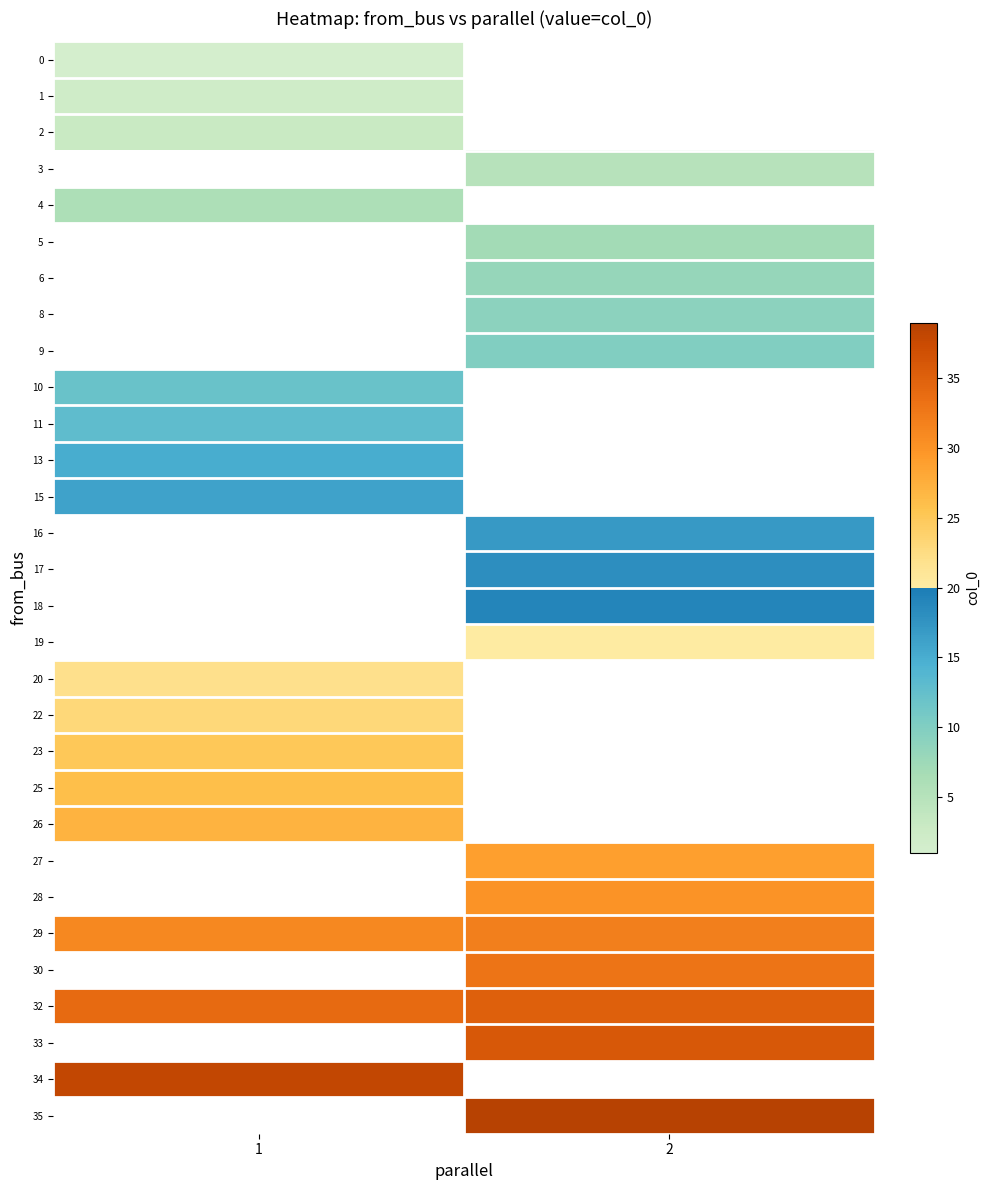

Which label corresponds to the largest value in the chart?

2